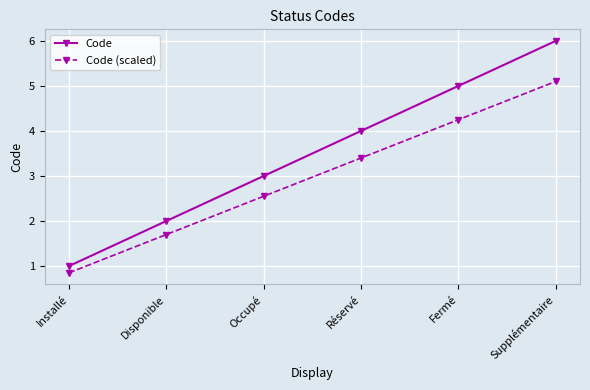

Which series has the widest spread of values?

Code